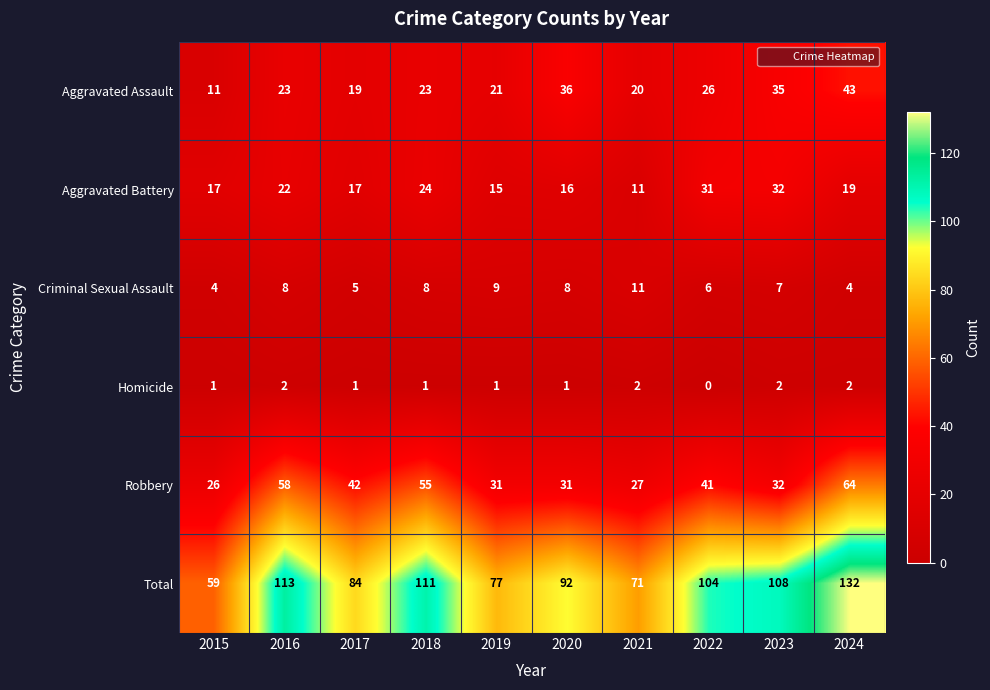

At how many categories does at least one series exceed 110?

3